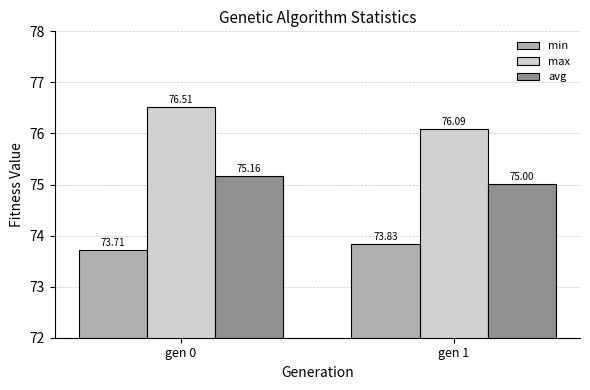

List the series in order of their overall mean, highest first.

max, avg, min